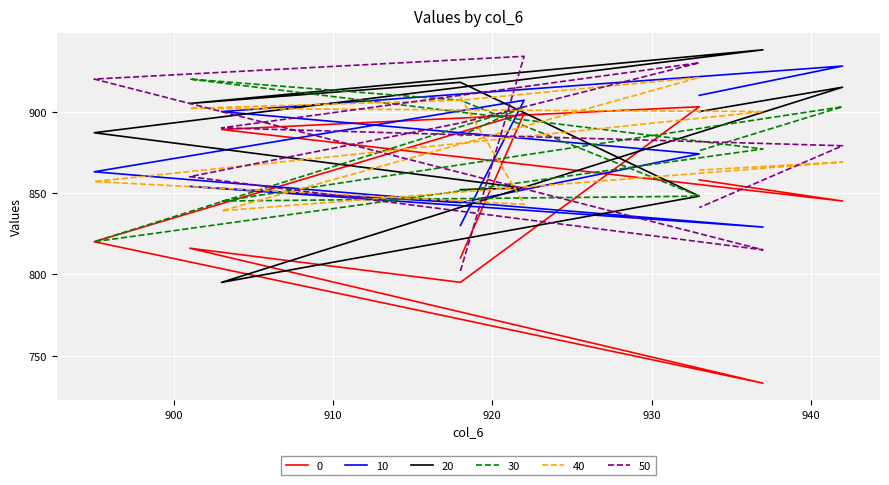

How many interior local valleys does the 40 series have?

2